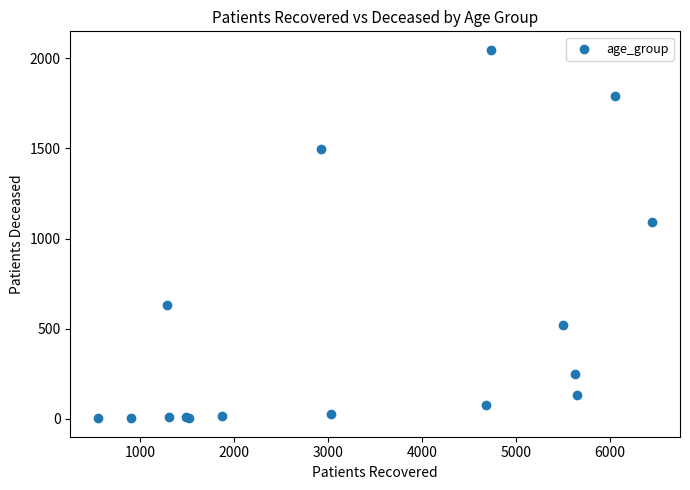

What Y value in the scatter plot is closest to 1025?

1091